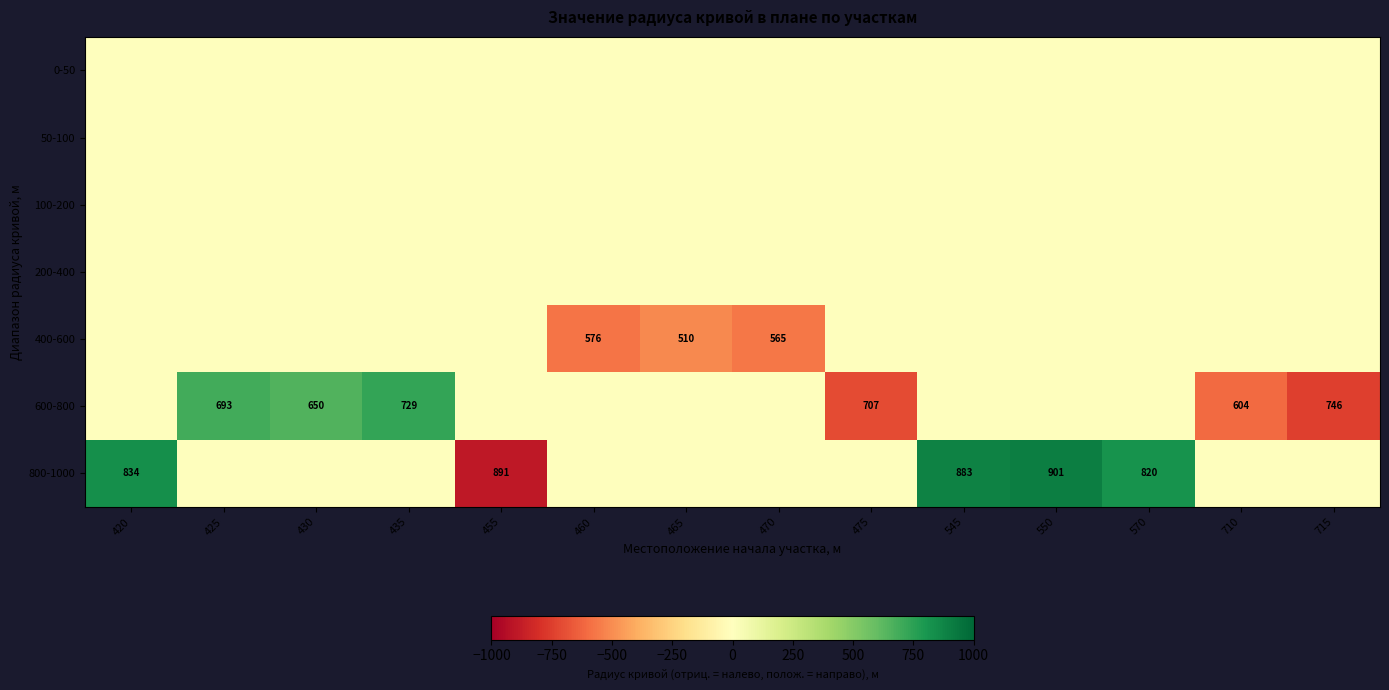

Is it true that 800-1000 equals 883 at 545?

True